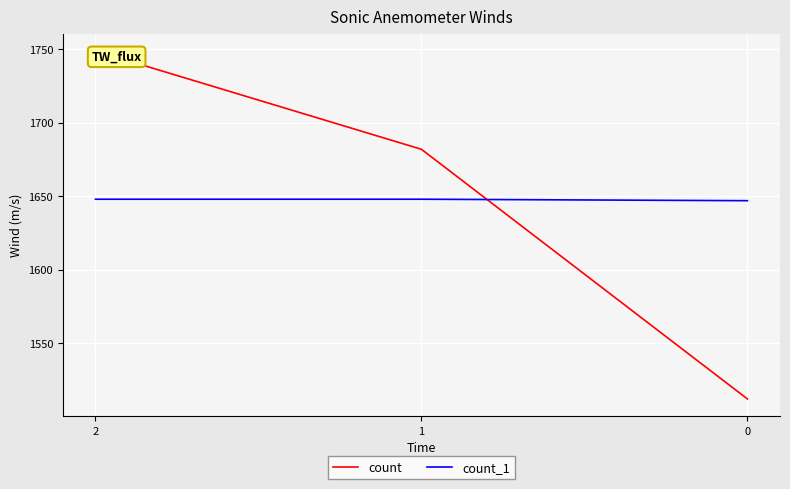

What is the spread (max minus min) of values at 0?

135